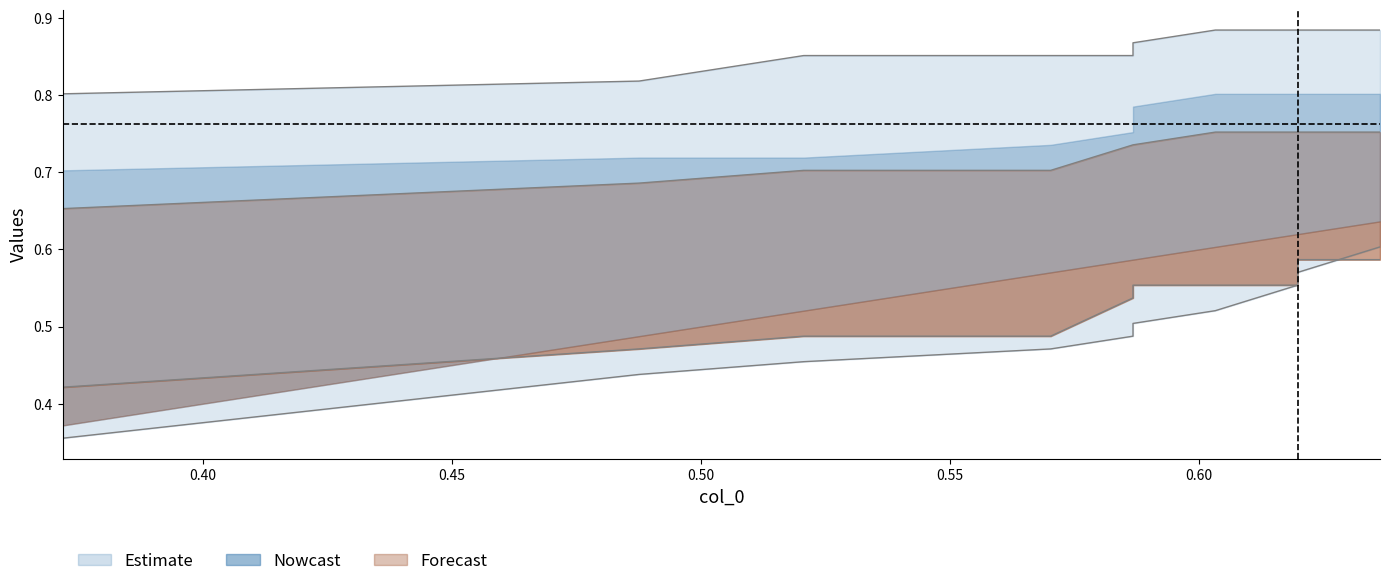

How many col_3 values are between 0 and 1?

10